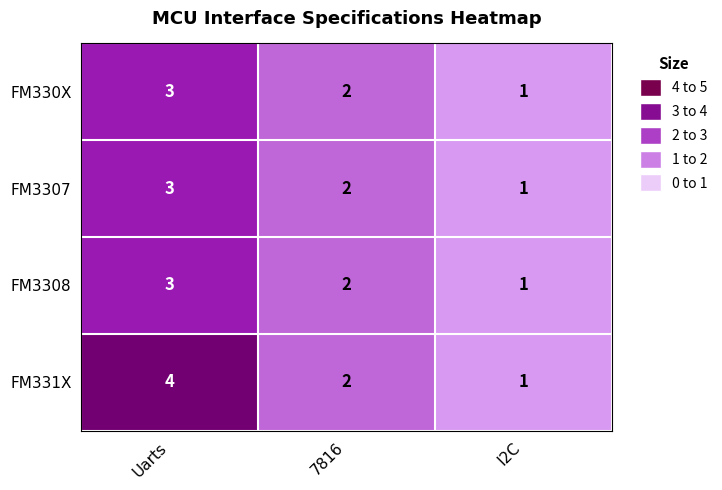

Is it true that FM330X equals 2 at 7816?

True